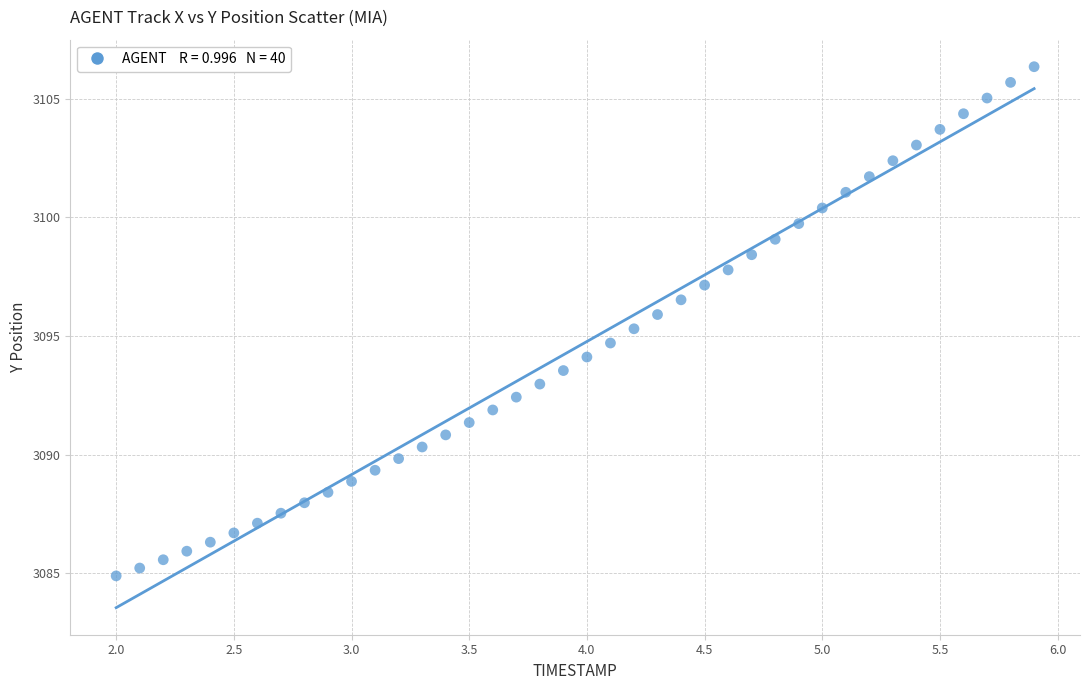

What is the range of X values (max minus min)?

3.9